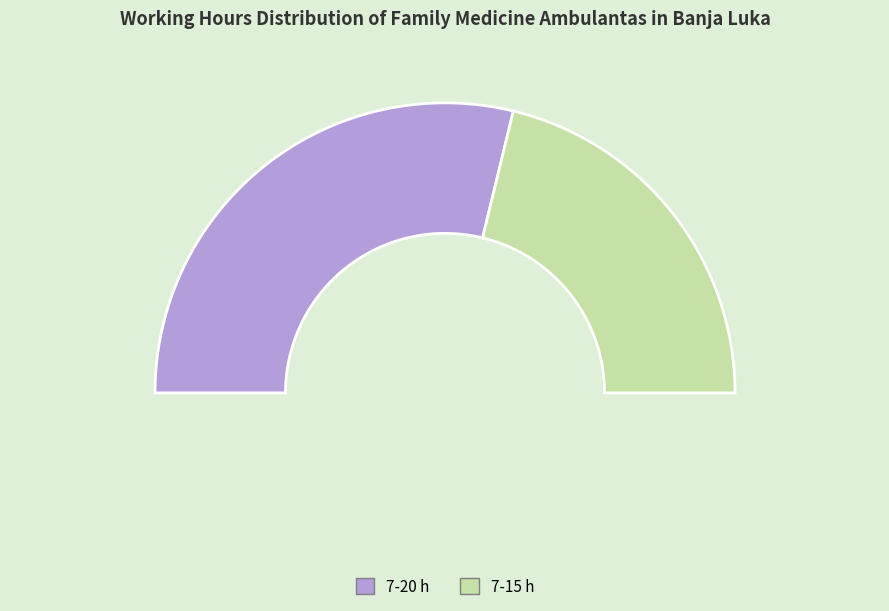

Which slice is the largest?

7-20 h